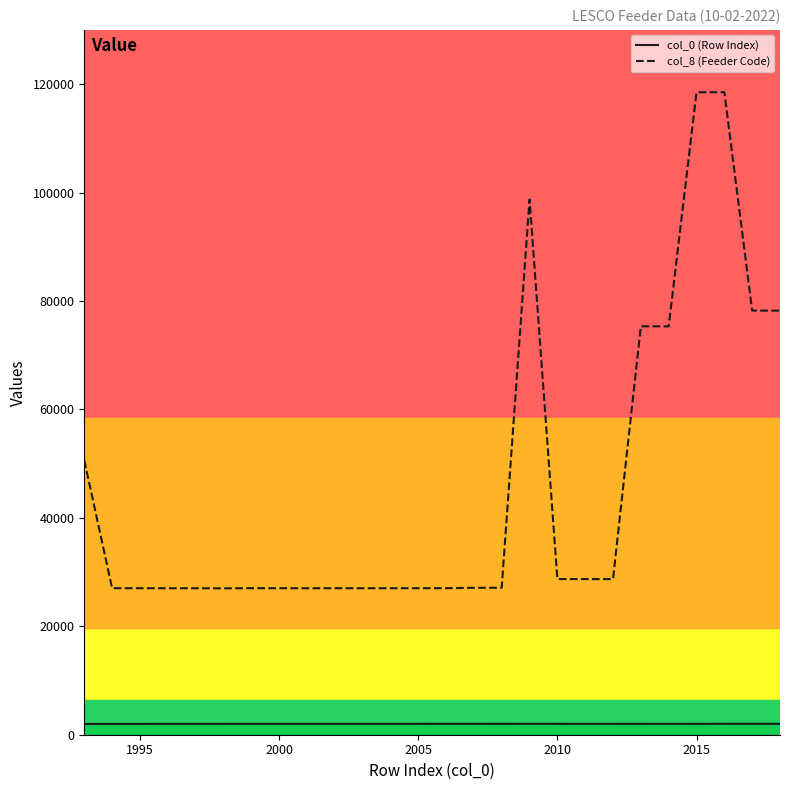

What is the highest value of the col_8 (Feeder Code) series?

118502